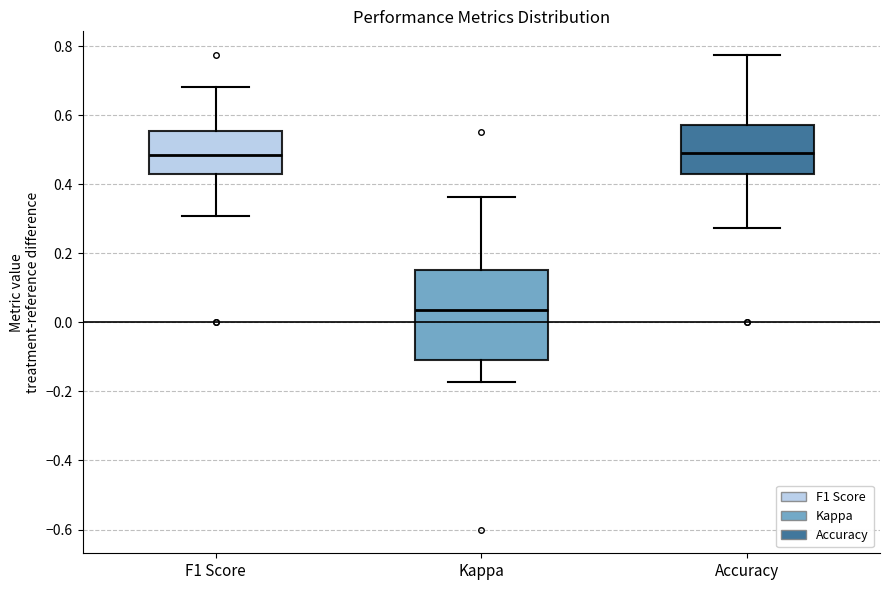

Comparing the boxes themselves (not the whiskers), which one is the tallest?

Kappa